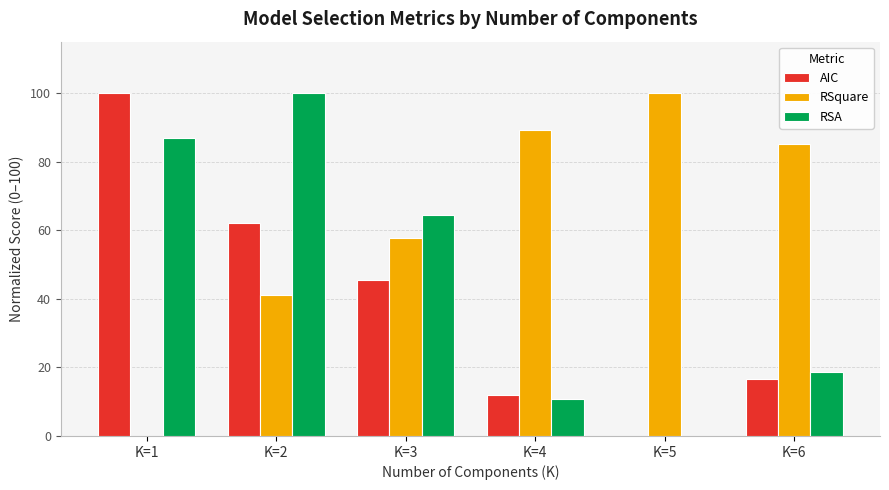

Does the chart contain stacked bars?

No